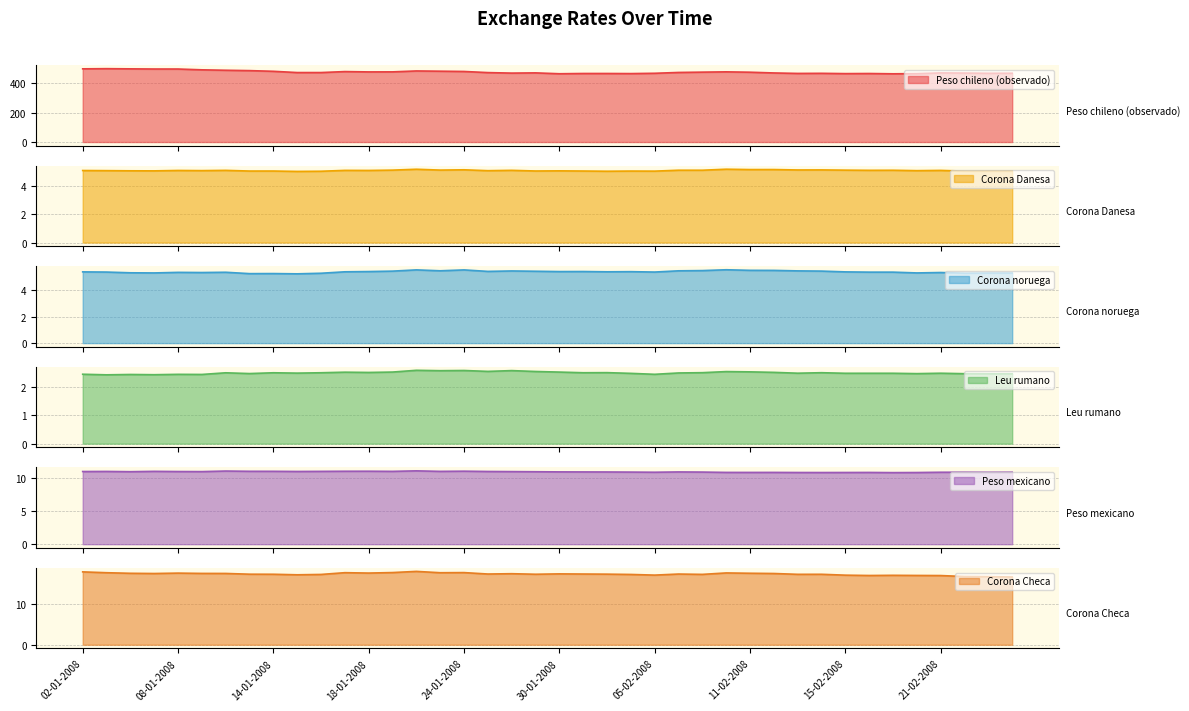

True or false: Corona Checa and Peso mexicano cross at least once.

False